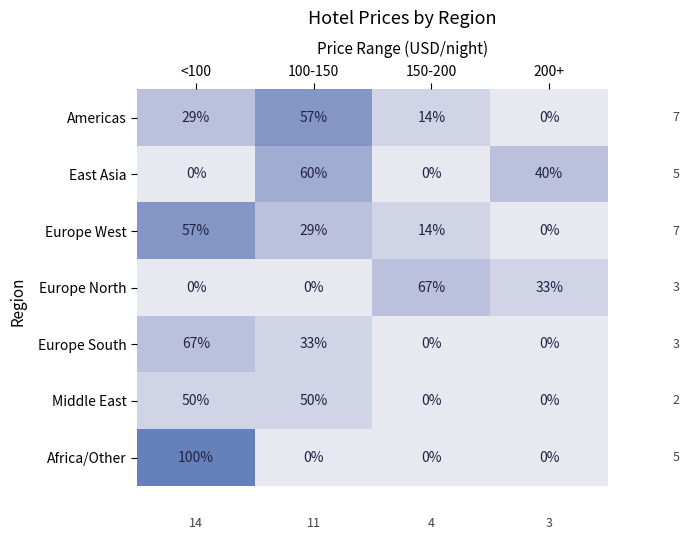

Reading left to right, extract all data points from this chart.

Americas: <100=29	100-150=57	150-200=14	200+=0
East Asia: <100=0	100-150=60	150-200=0	200+=40
Europe West: <100=57	100-150=29	150-200=14	200+=0
Europe North: <100=0	100-150=0	150-200=67	200+=33
Europe South: <100=67	100-150=33	150-200=0	200+=0
Middle East: <100=50	100-150=50	150-200=0	200+=0
Africa/Other: <100=100	100-150=0	150-200=0	200+=0